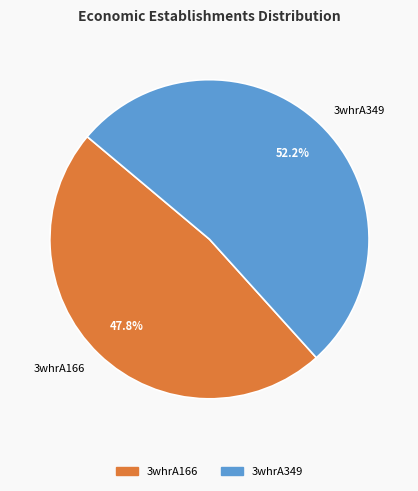

True or false: 3whrA166 accounts for 55% of the total.

False